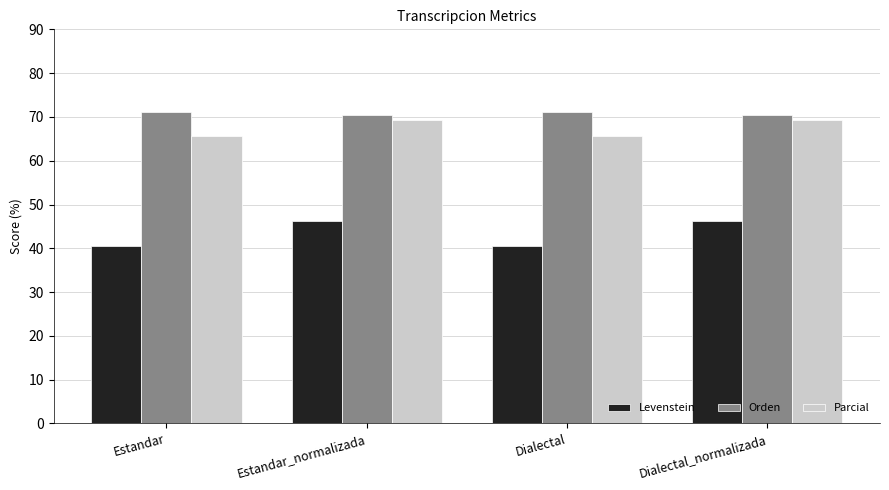

What is the spread (max minus min) of values at Estandar?

30.6